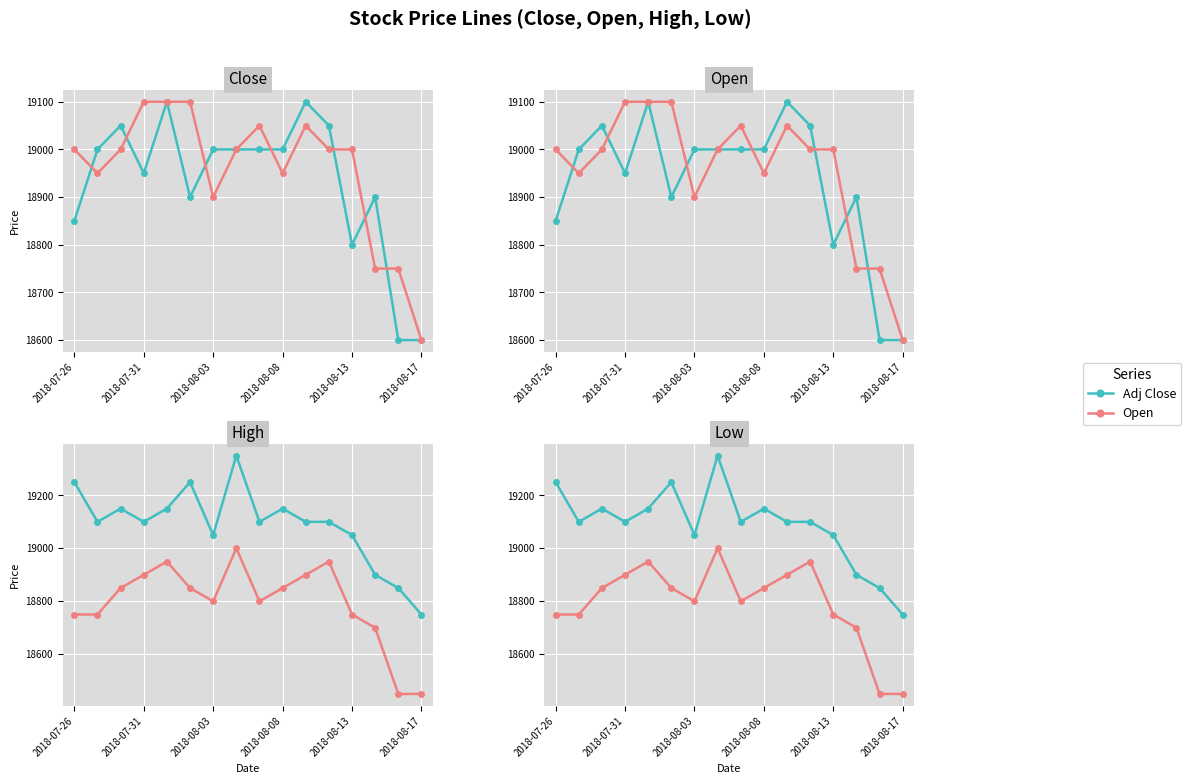

Which category has the highest value across all series?

7